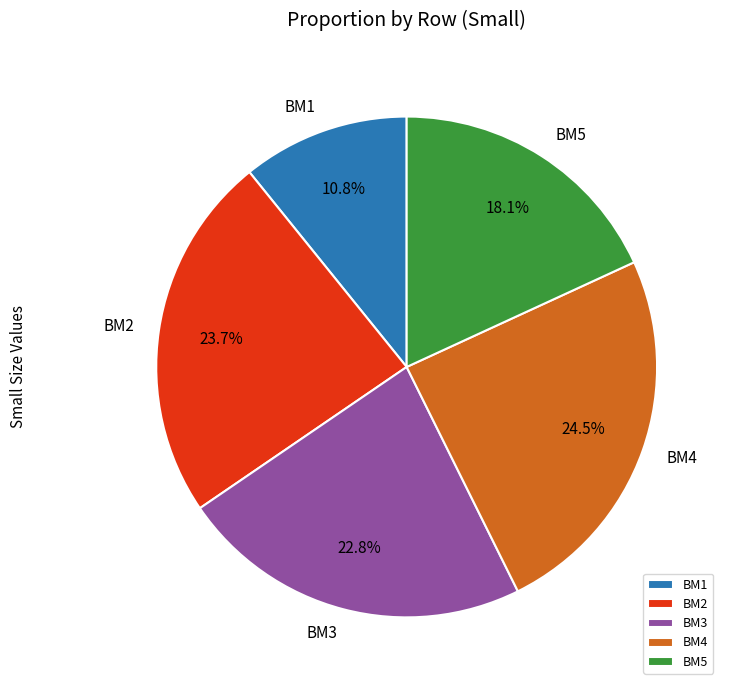

To the nearest percent, what is the difference between the largest and smallest slice percentages?

14%